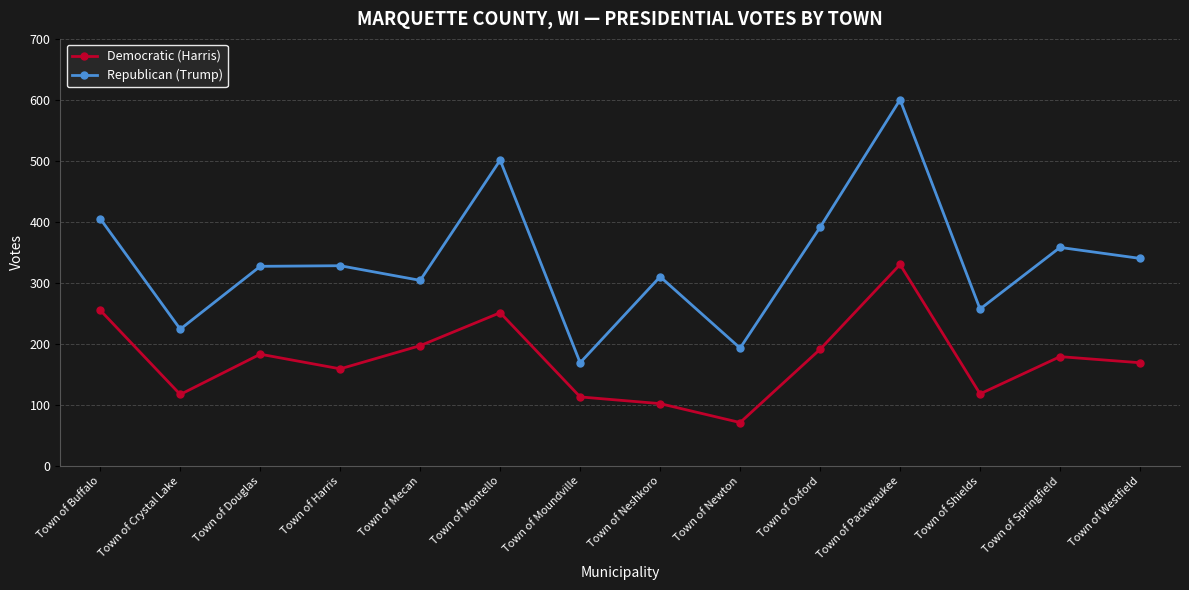

At which category is the sum across all series the highest?

Town of Packwaukee